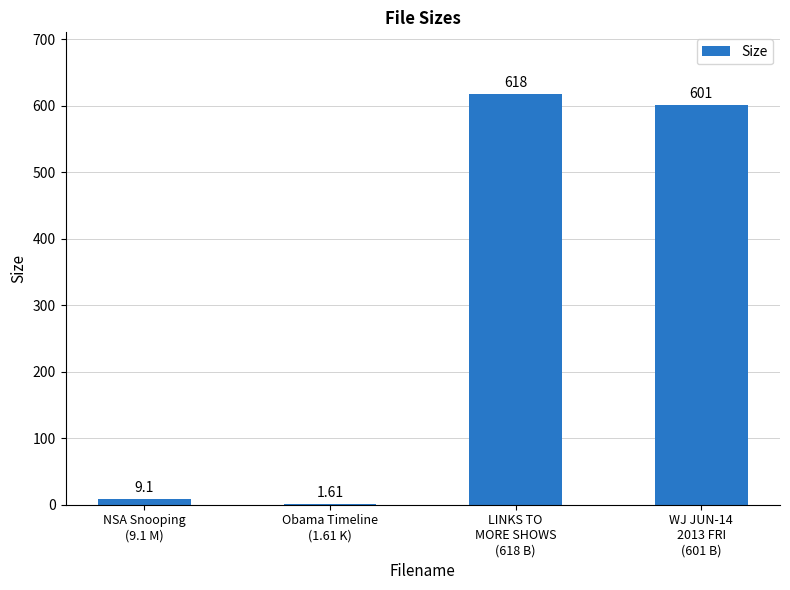

Count the number of data series in this chart.

1